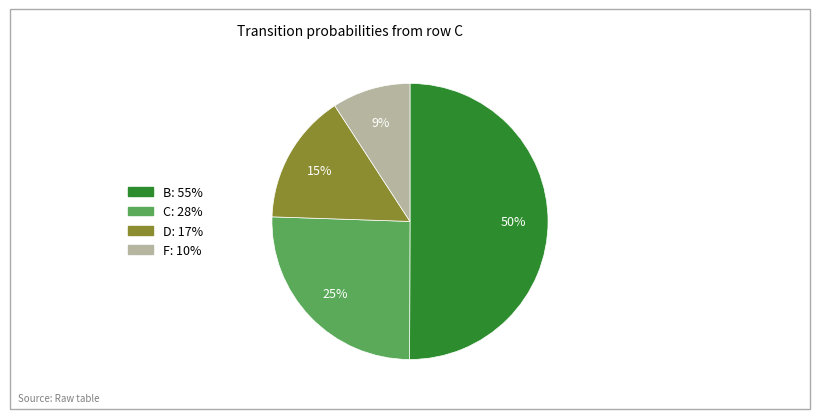

To the nearest percent, what is the average slice percentage?

25%